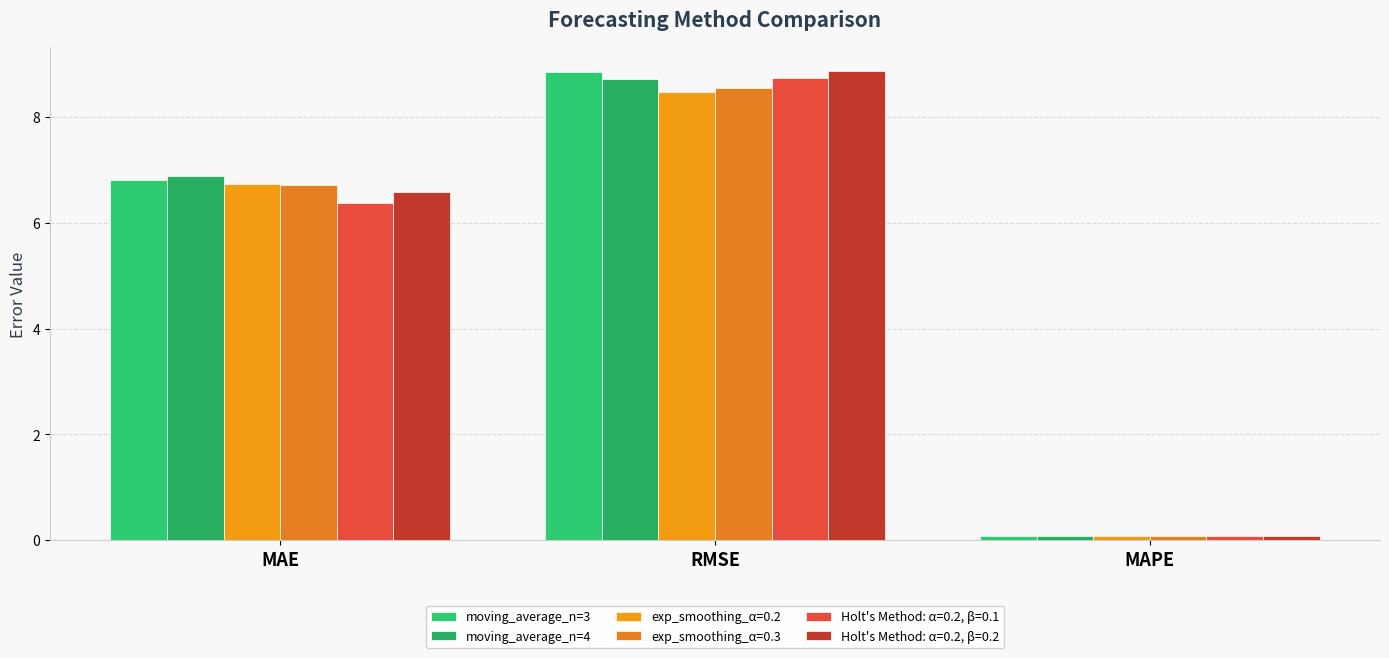

What is the maximum value for moving_average_n=3?

8.9